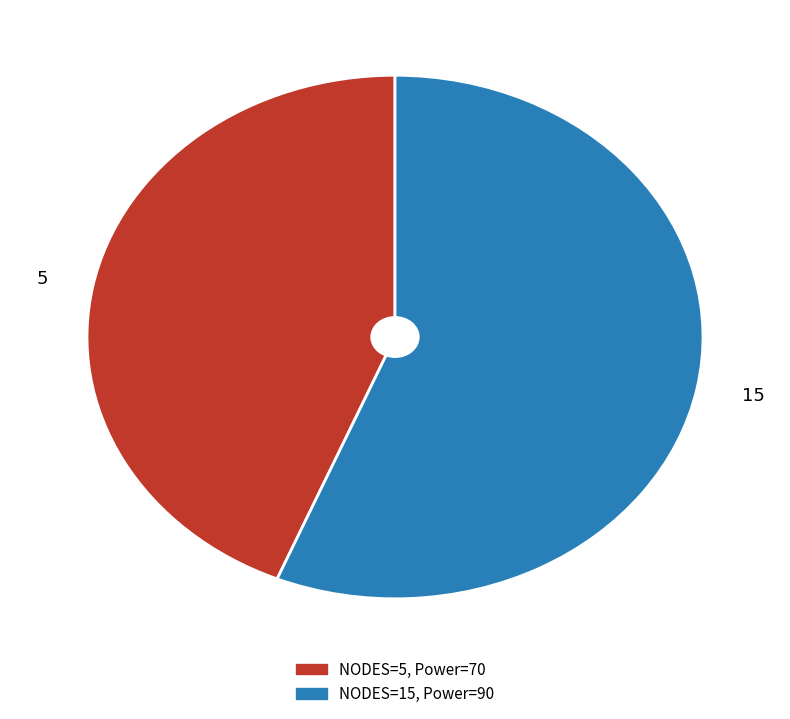

What is the smallest slice in the pie chart?

5